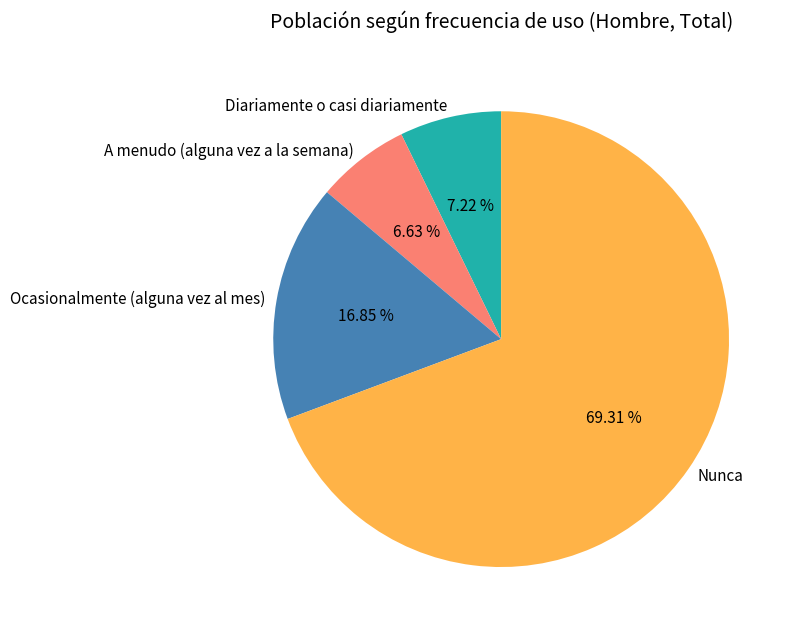

Which has a higher value, Diariamente o casi diariamente or Ocasionalmente (alguna vez al mes)?

Ocasionalmente (alguna vez al mes)